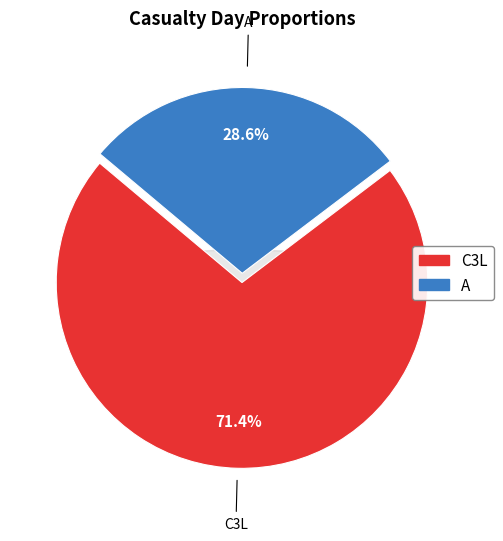

What is the majority slice?

C3L